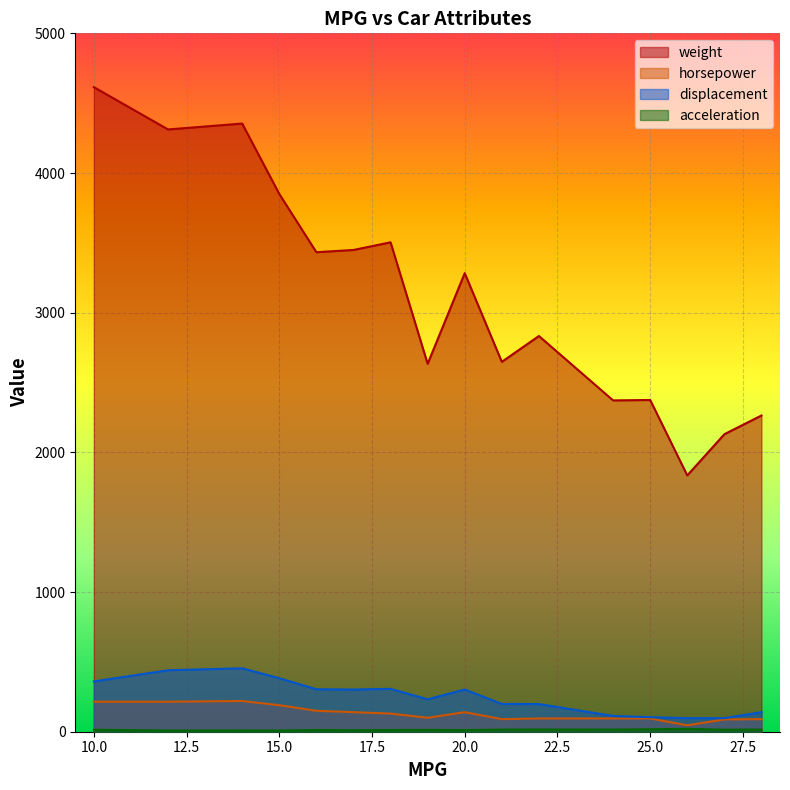

At 15, list the series in order from largest to smallest.

weight, displacement, horsepower, acceleration